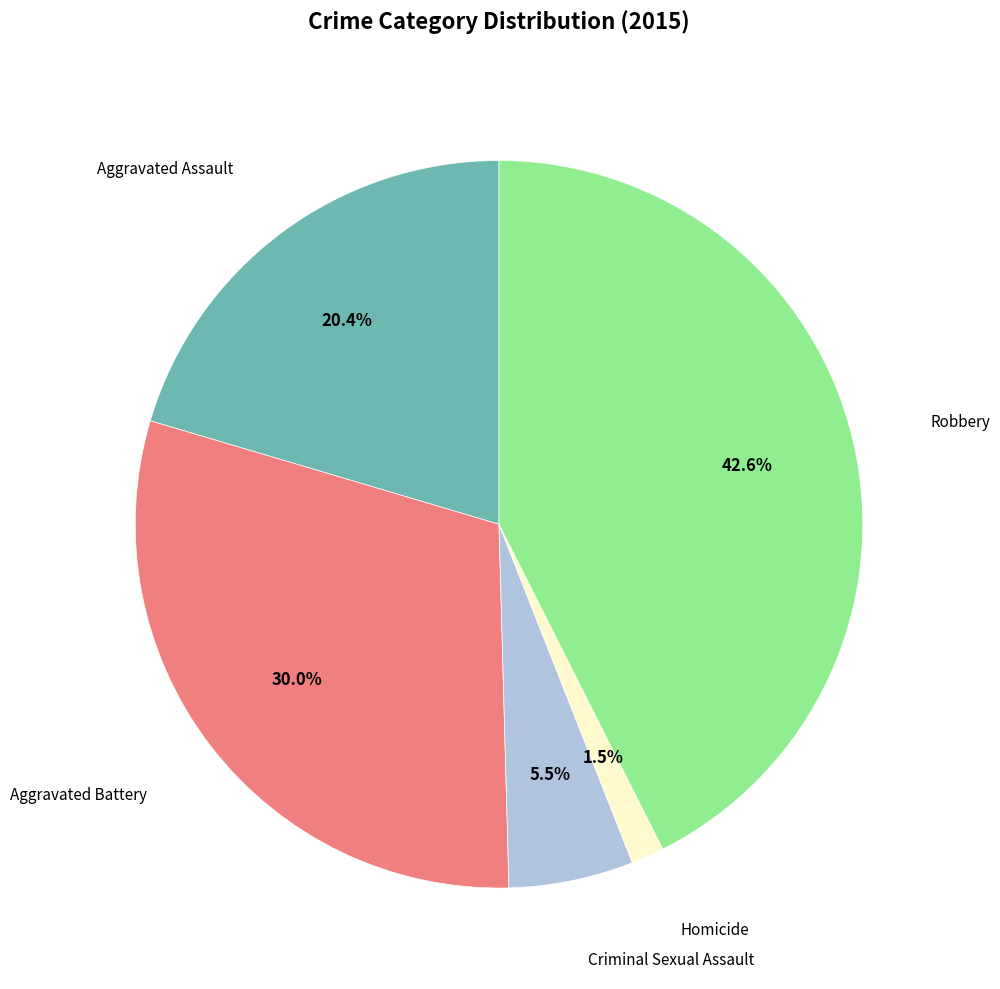

Is there a majority slice in this chart?

No